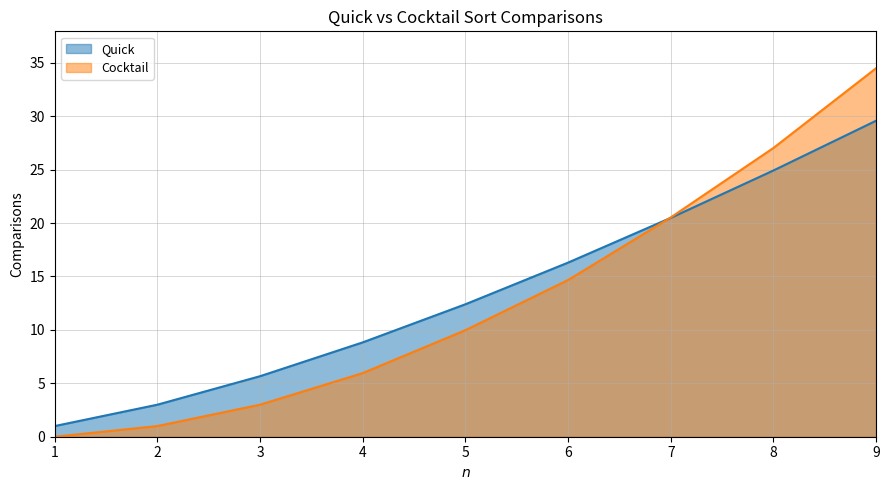

Is the value of Quick at 7 greater than the value of Cocktail at 5?

Yes